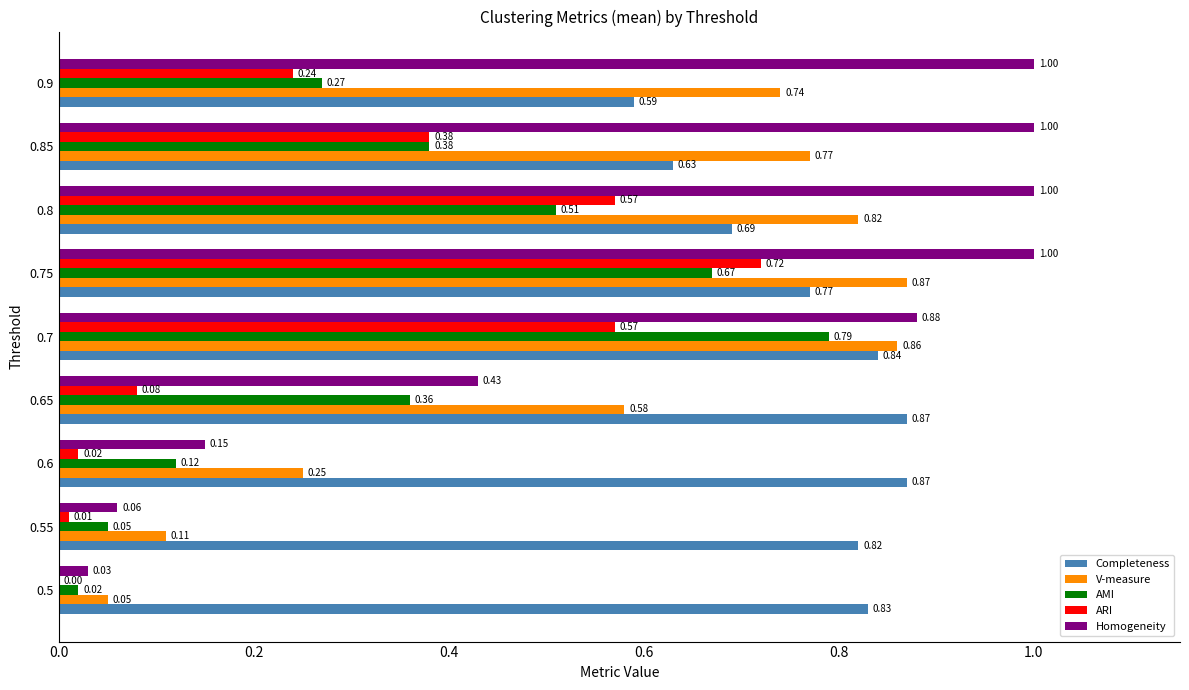

Is the value of AMI at 0.6 greater than the value of ARI at 0.7?

No